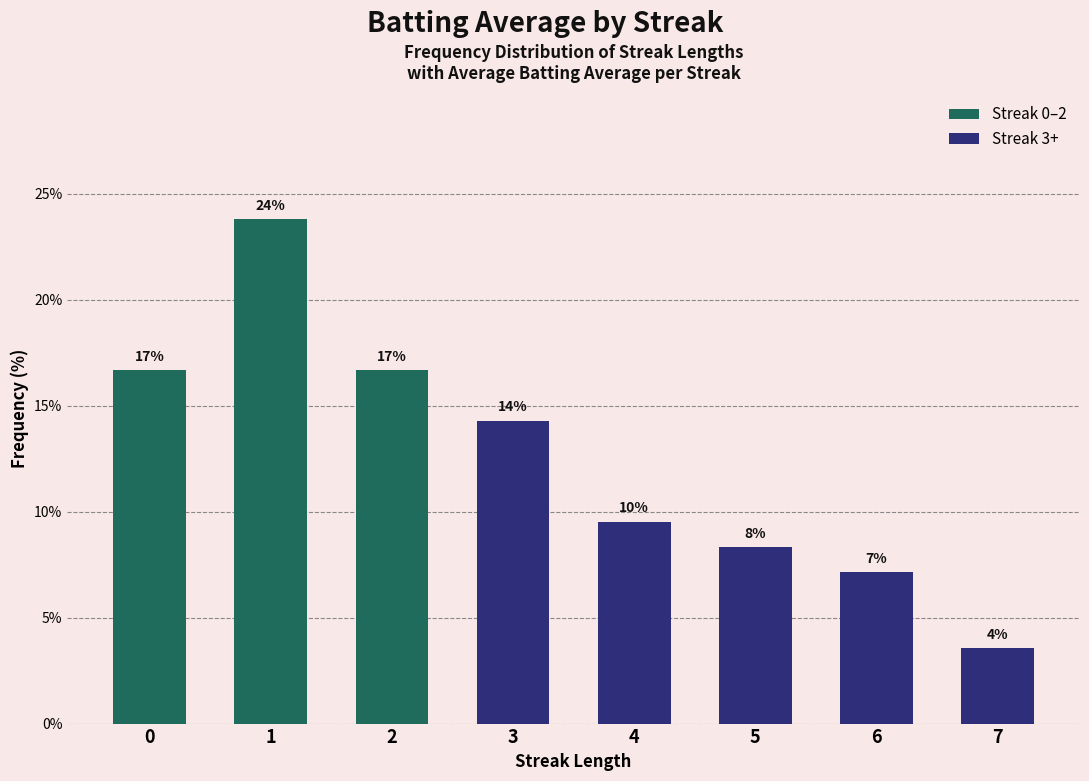

Rank the categories by value from lowest to highest.

7, 6, 5, 4, 3, 0, 2, 1